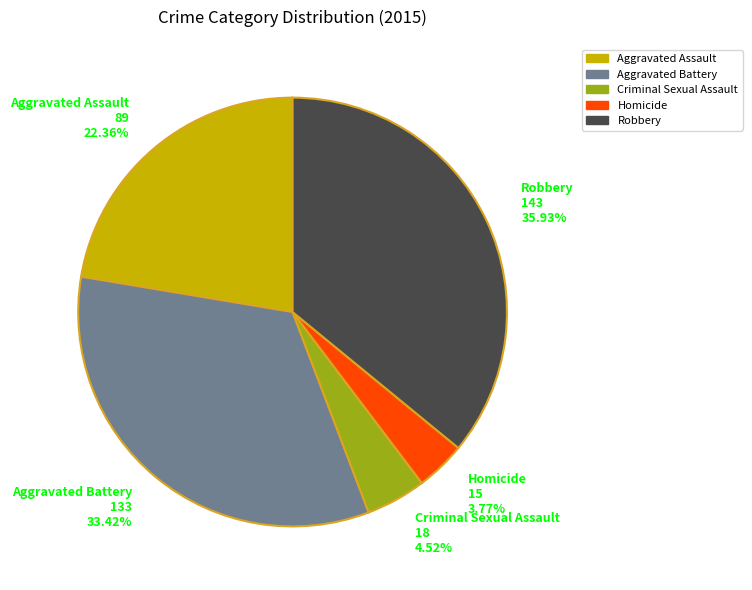

Does any single category account for the majority?

No